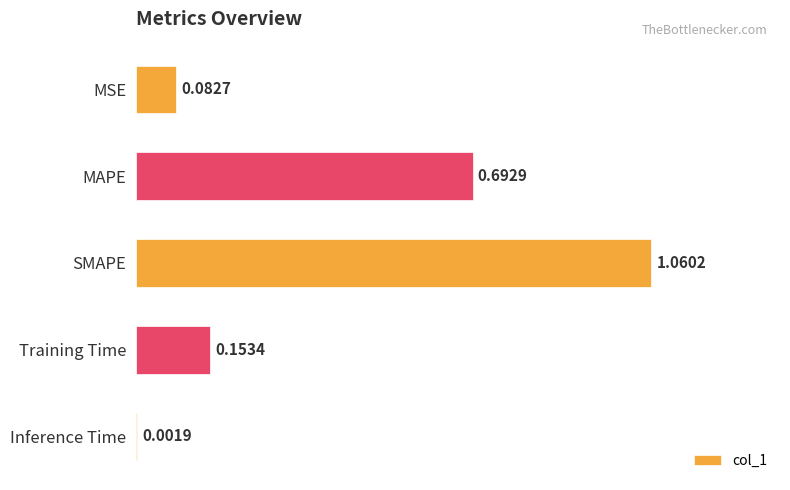

Are the bars horizontal?

Yes